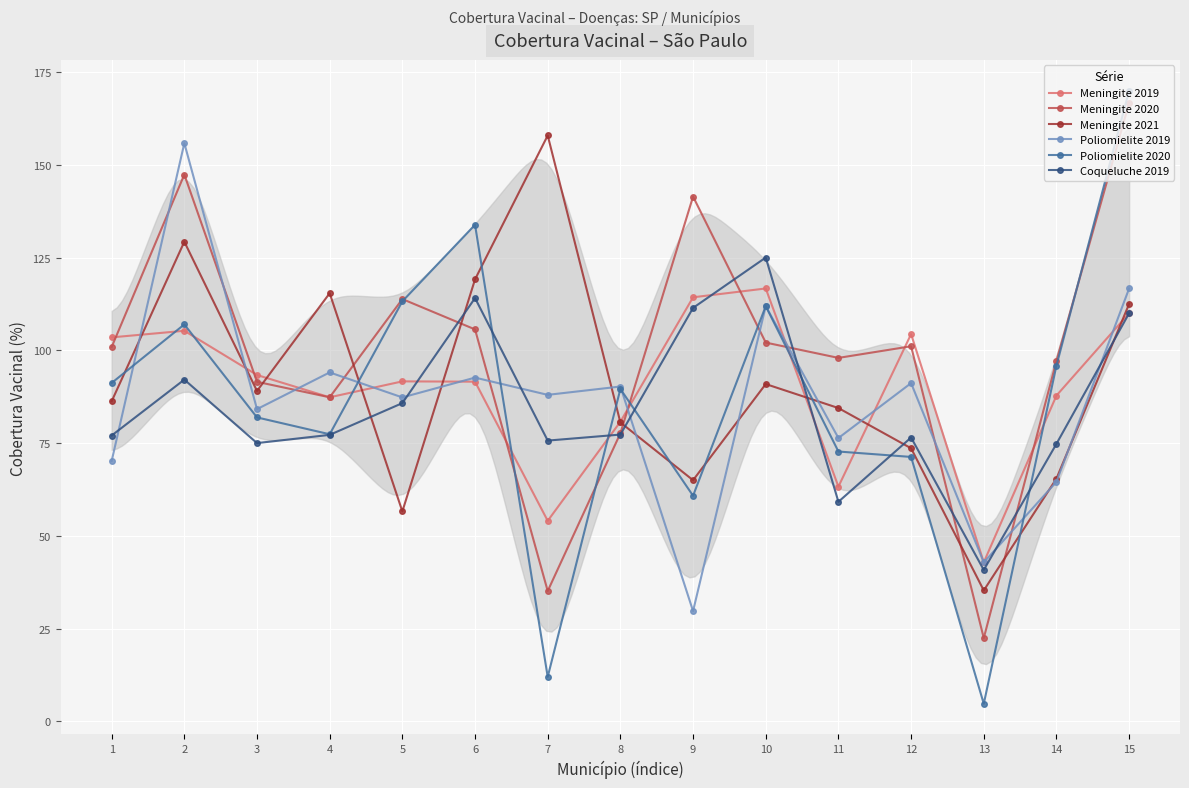

How many data points in Meningite 2020 are above 100?

8